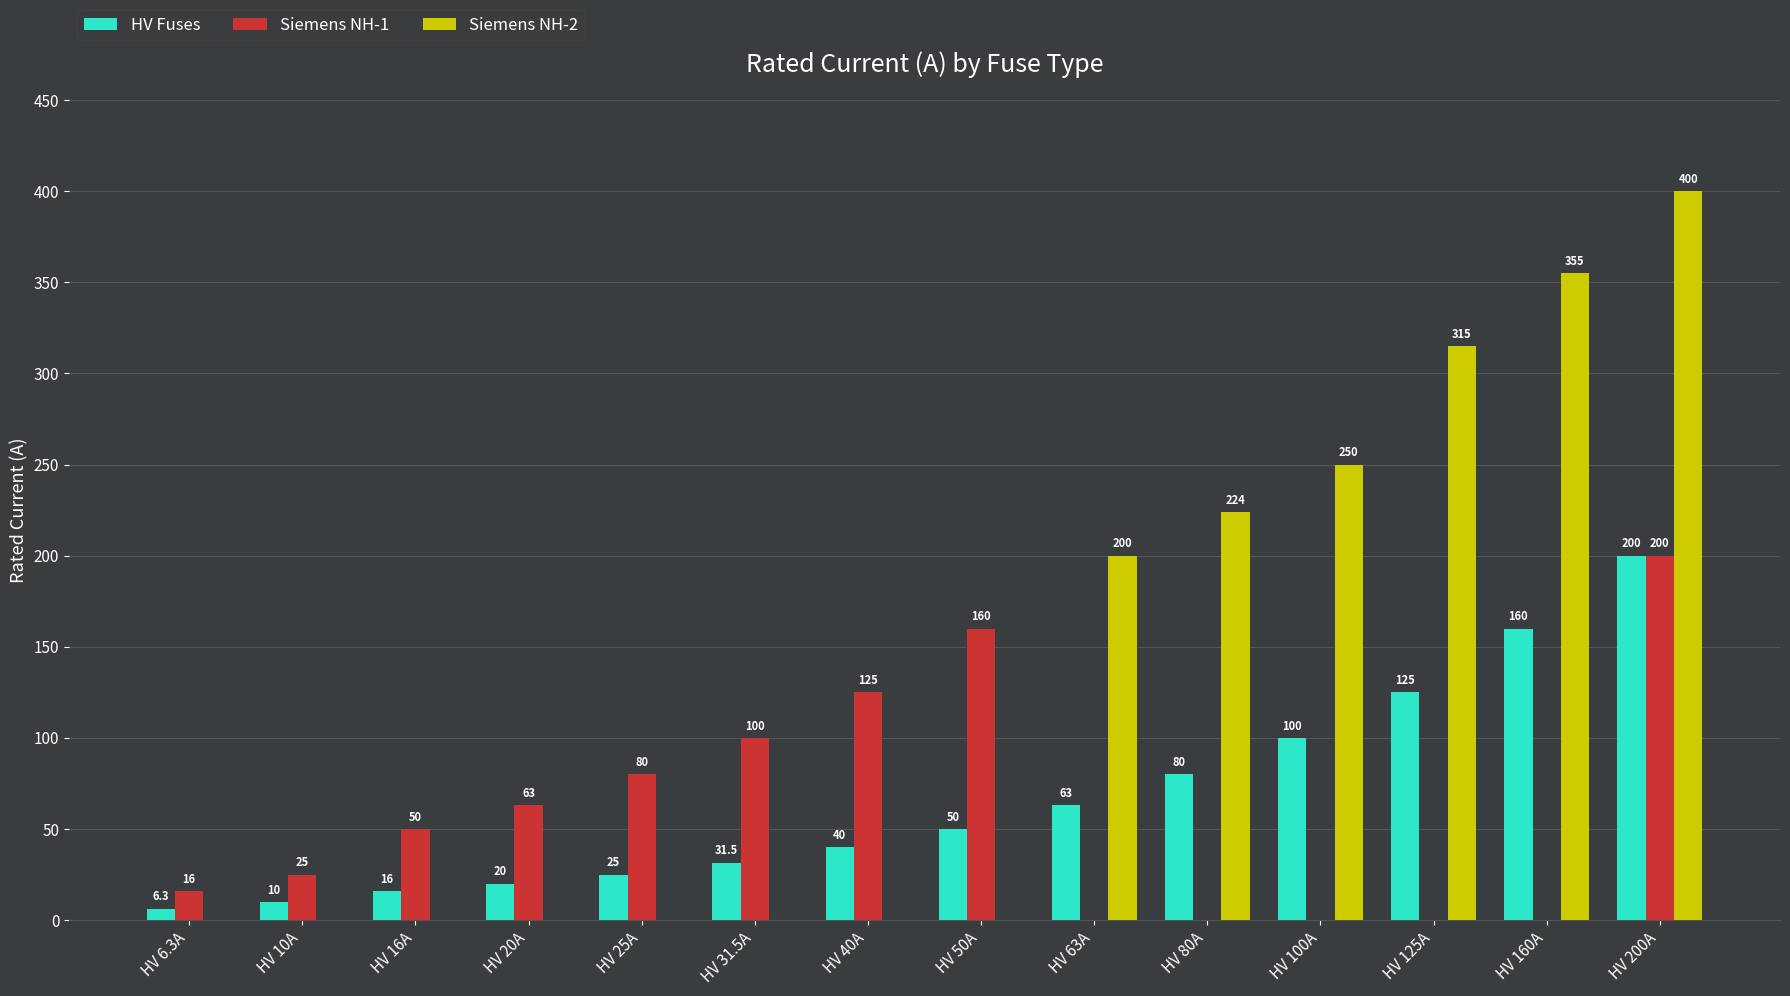

What is the sum of the Siemens NH-1 values at HV 125A and HV 10A?

25.0